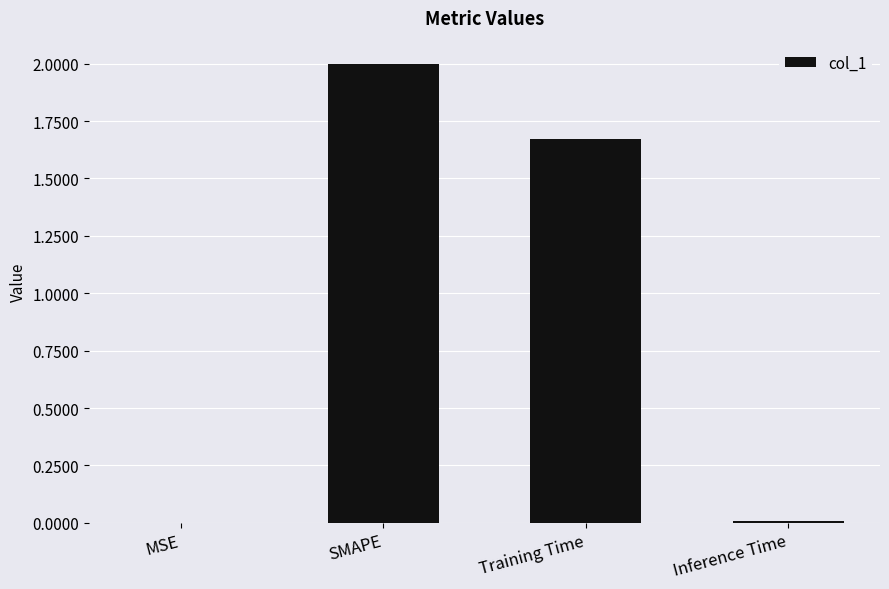

What is the change in value from SMAPE to Training Time?

-0.3